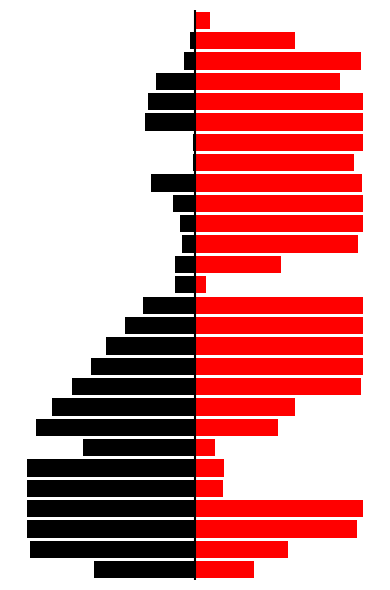

How many data points in col_13 are above 247?

13